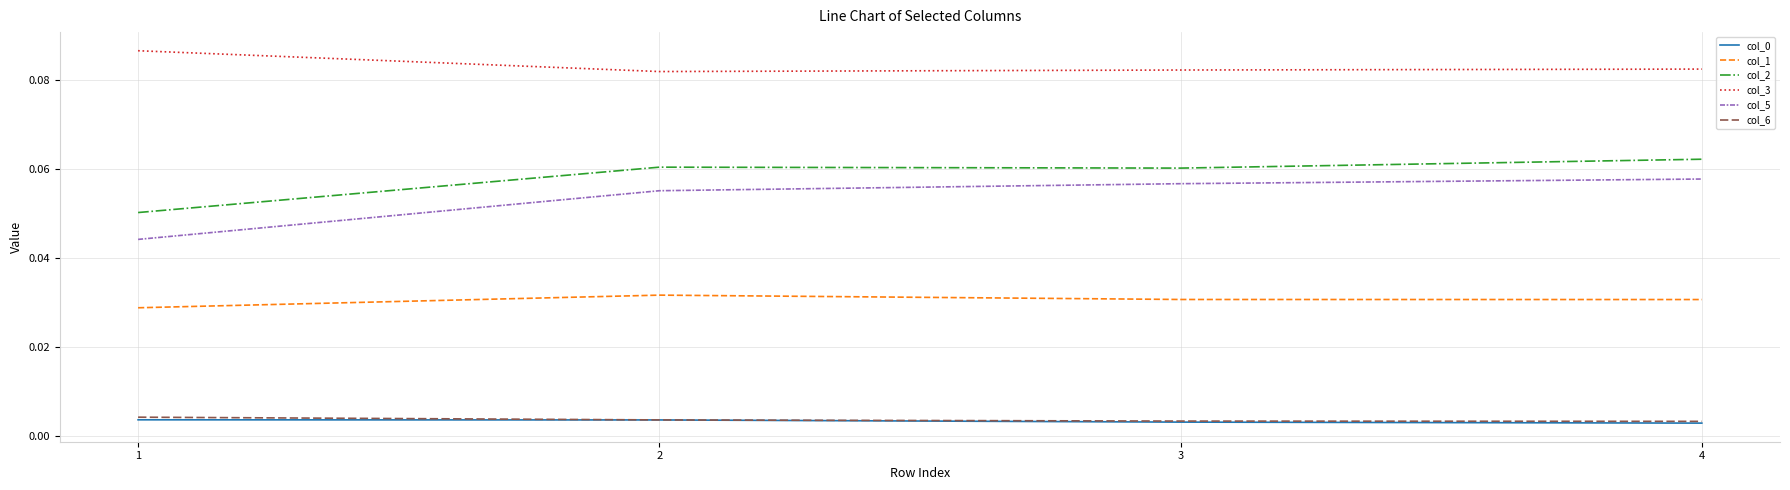

What is the total value across all series at 1?

0.2